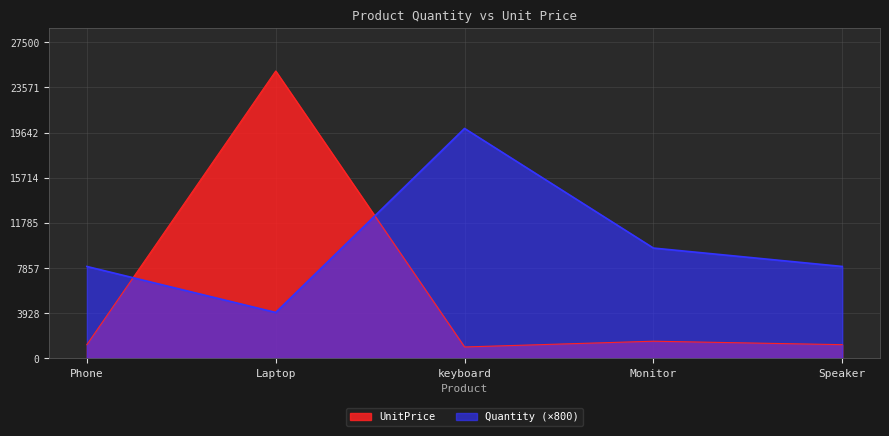

How many interior local valleys does the Quantity series have?

1